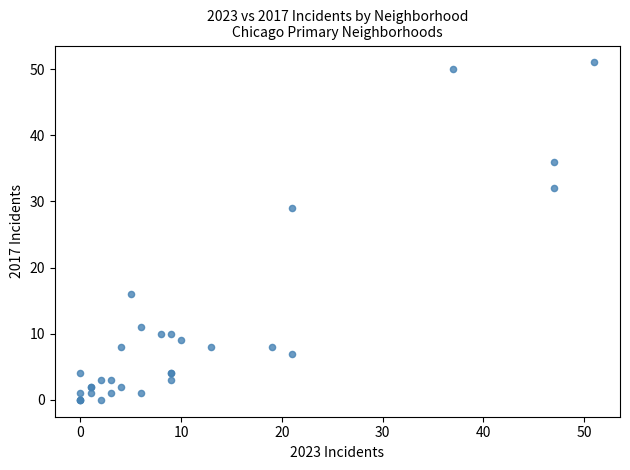

What Y value in the scatter plot is closest to 25?

29